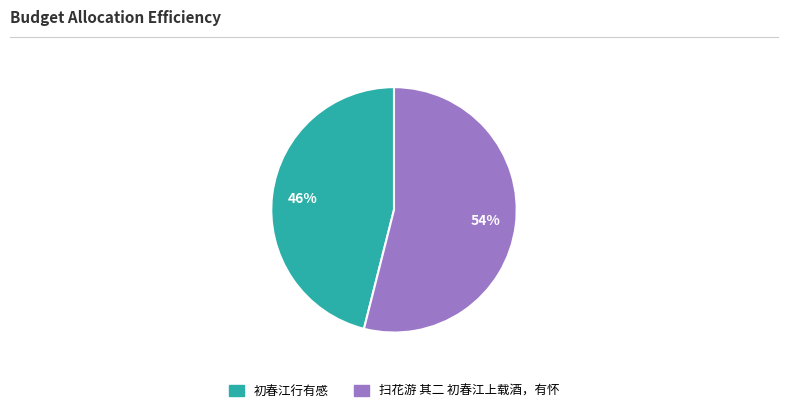

To the nearest percent, what is the difference between the largest and smallest slice percentages?

8%